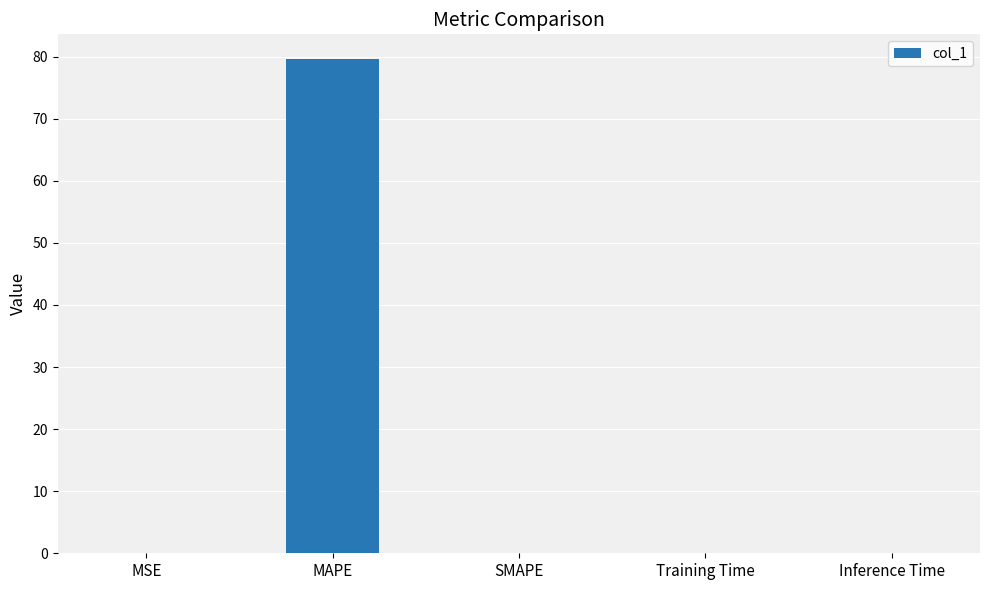

What is the sum of all values?

79.6